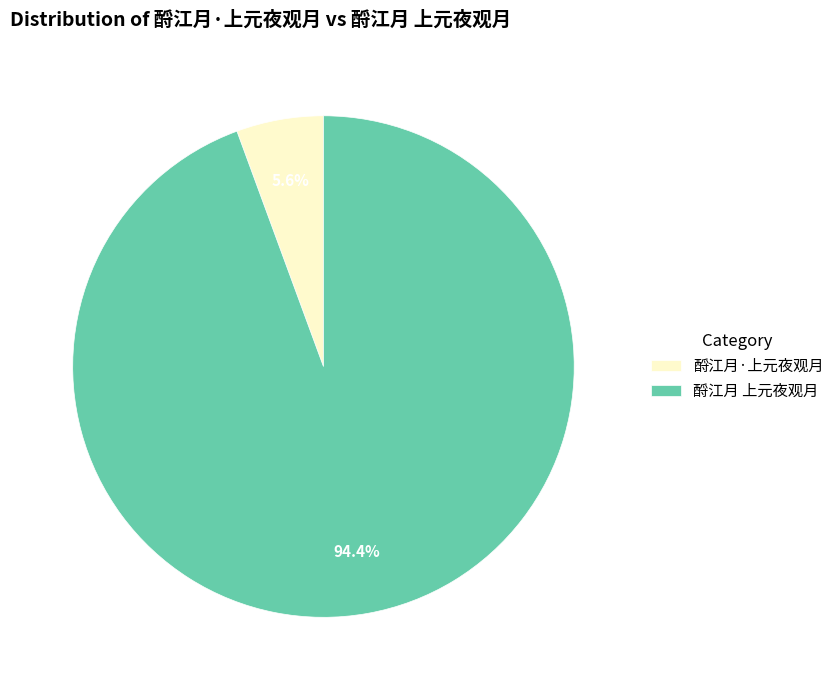

What is the majority slice?

酹江月 上元夜观月